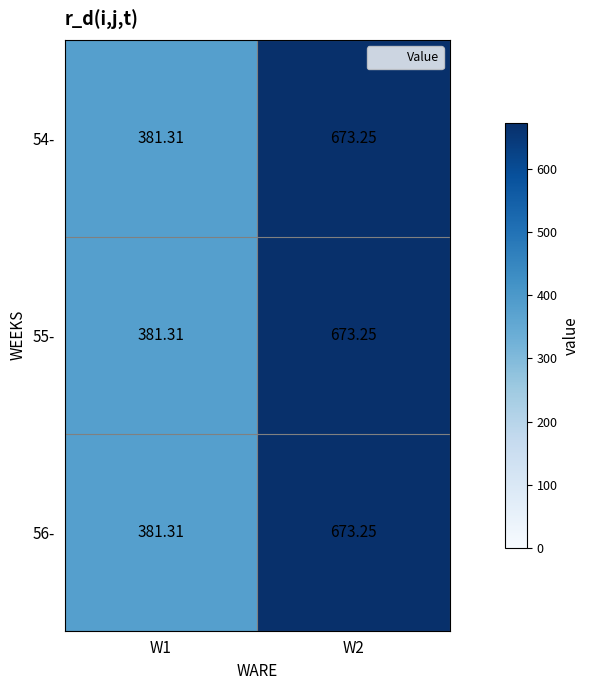

Is the value of 55- at W1 greater than the value of 56- at W2?

No